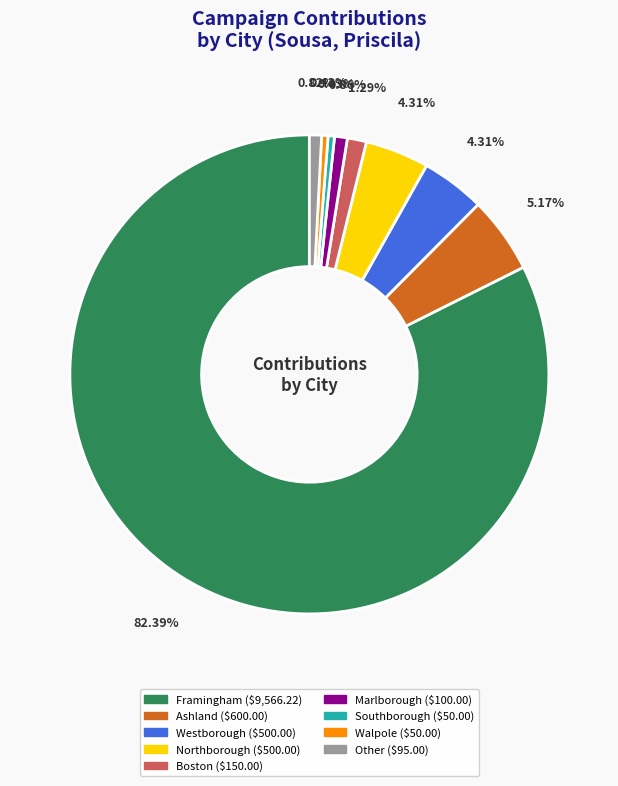

Is there any slice that represents more than half of the pie?

Yes